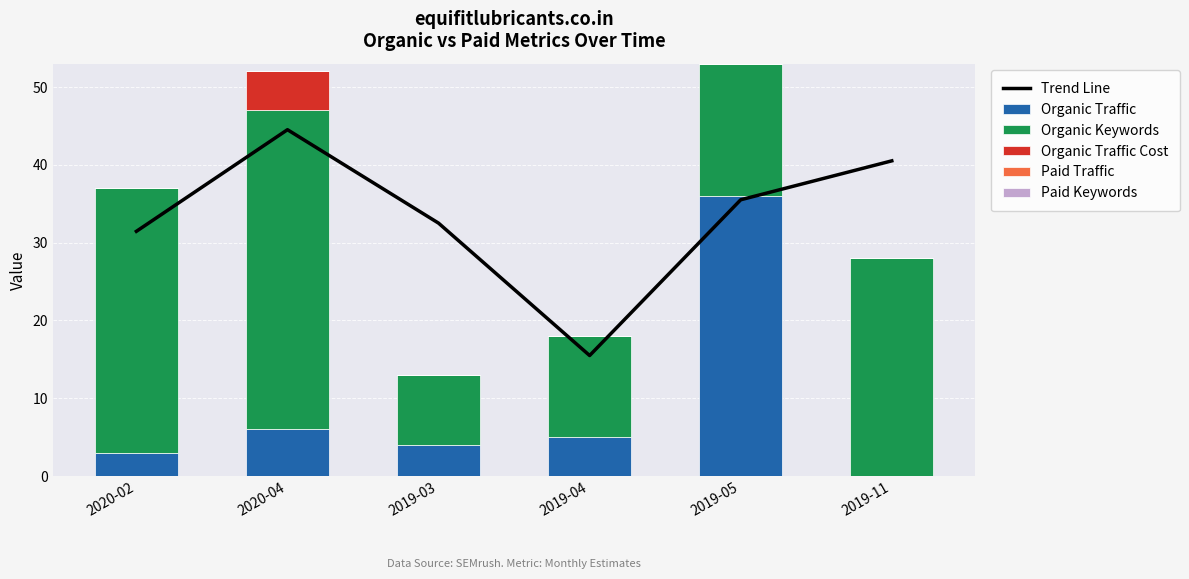

What is the difference between the highest and lowest values at 2019-03?

32.5